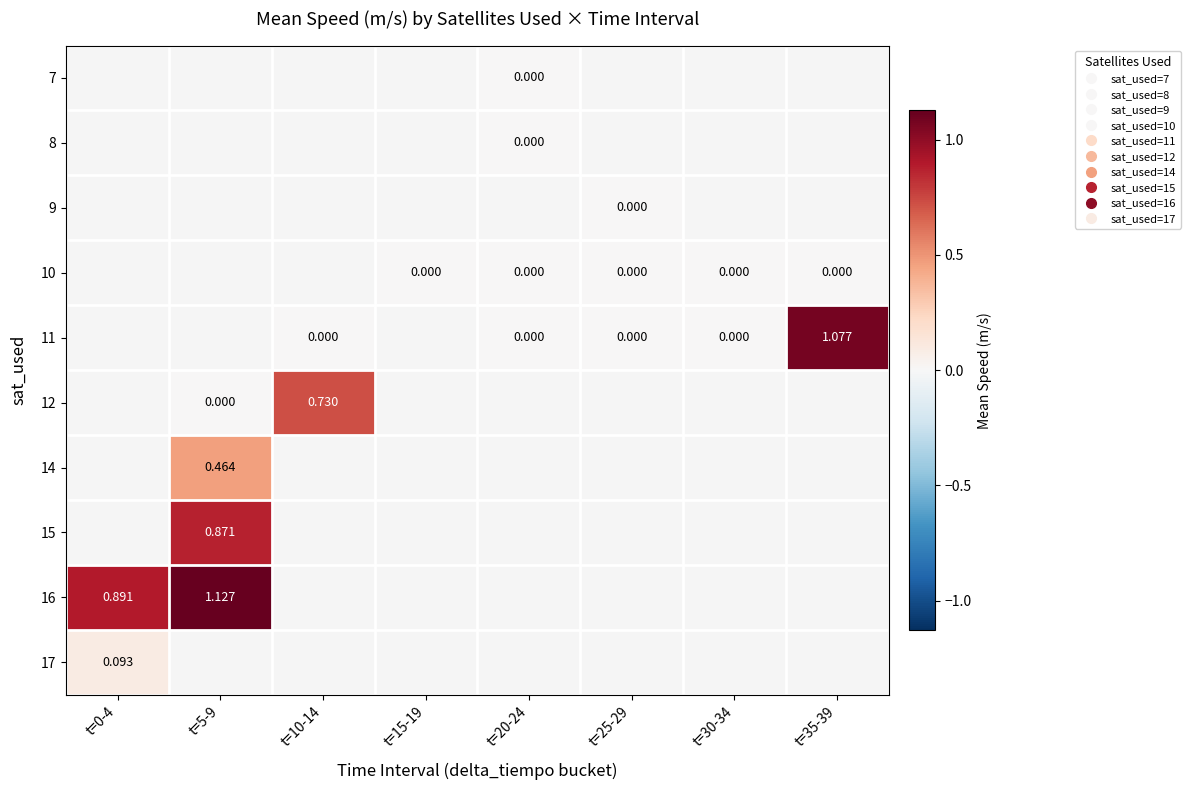

Where is 17 nearest to the value 0?

t=0-4